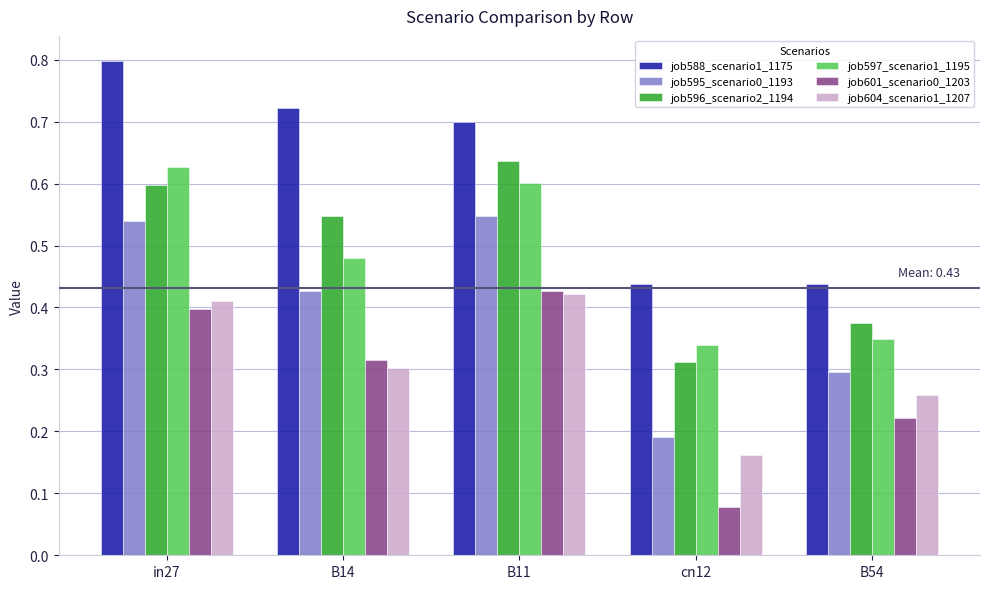

What are all the series names shown in the legend?

job588_scenario1_1175, job595_scenario0_1193, job596_scenario2_1194, job597_scenario1_1195, job601_scenario0_1203, job604_scenario1_1207